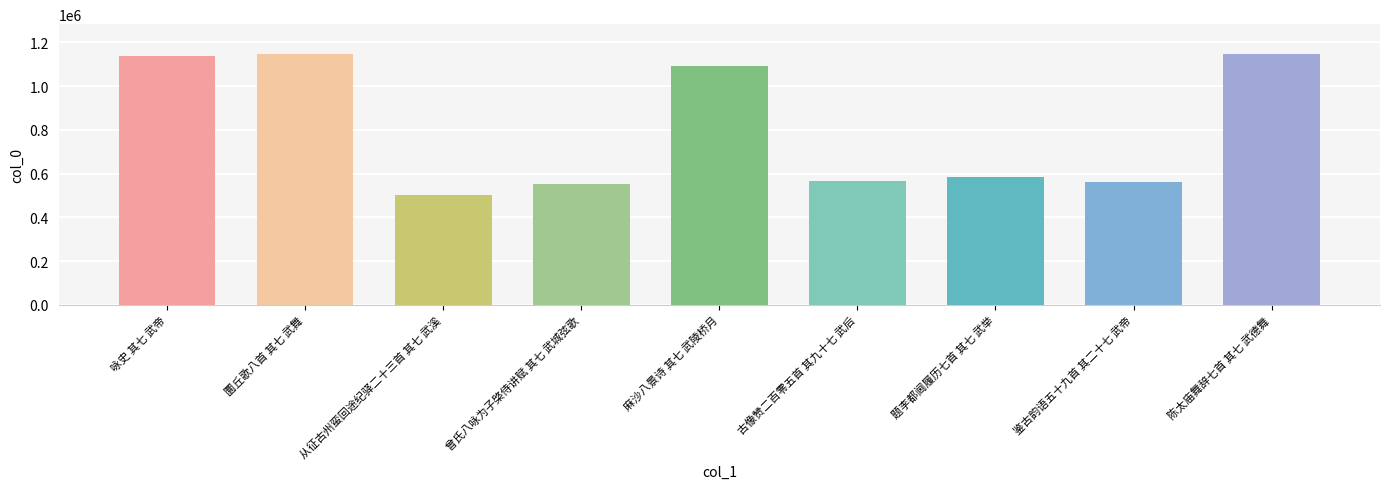

What is the difference between the maximum and minimum values?

641744